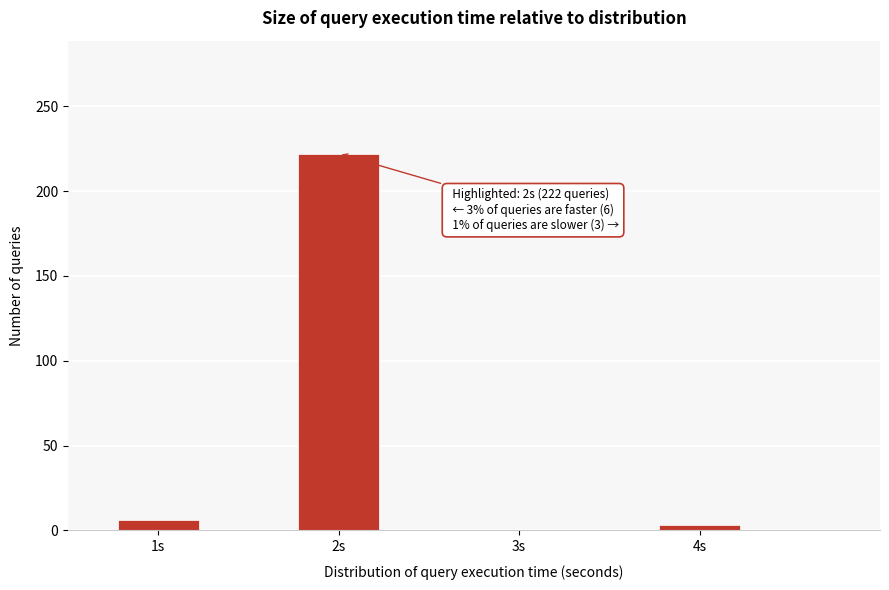

Reading left to right, what are all the values shown in this chart?

1s=6	2s=222	3s=0	4s=3